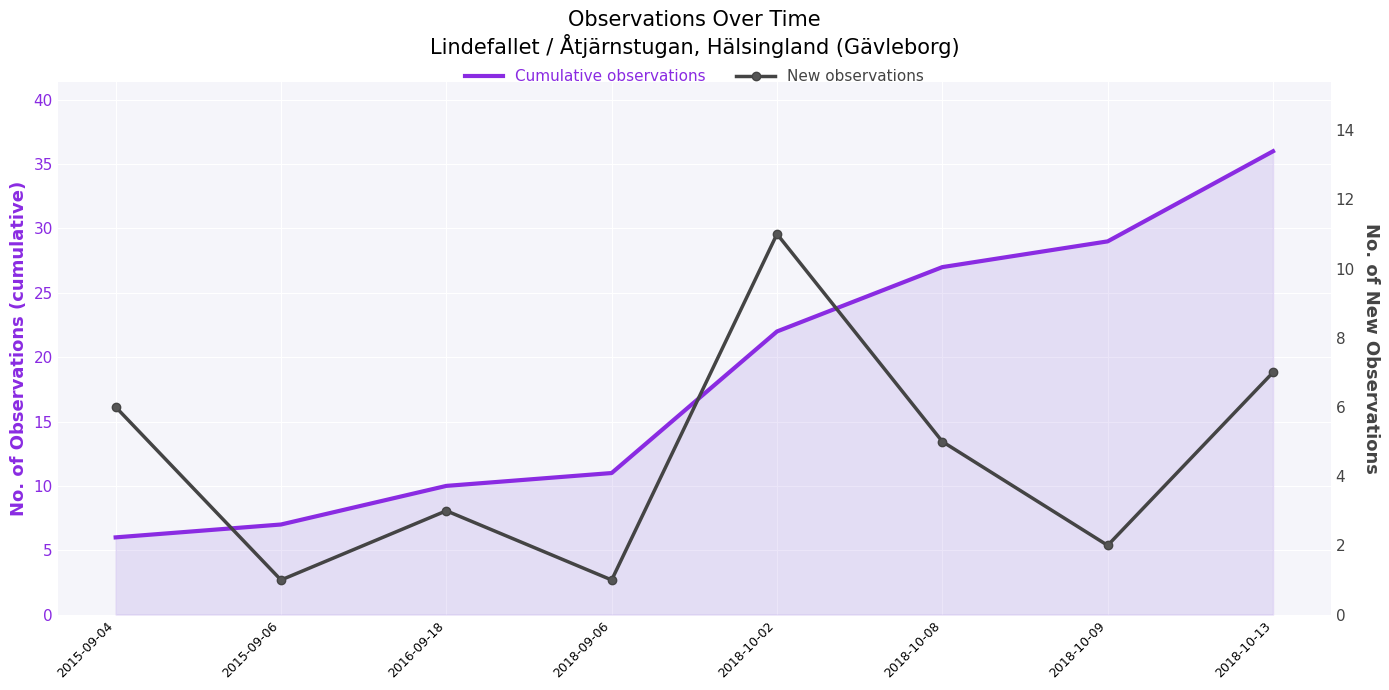

What is the maximum value shown in the chart?

36